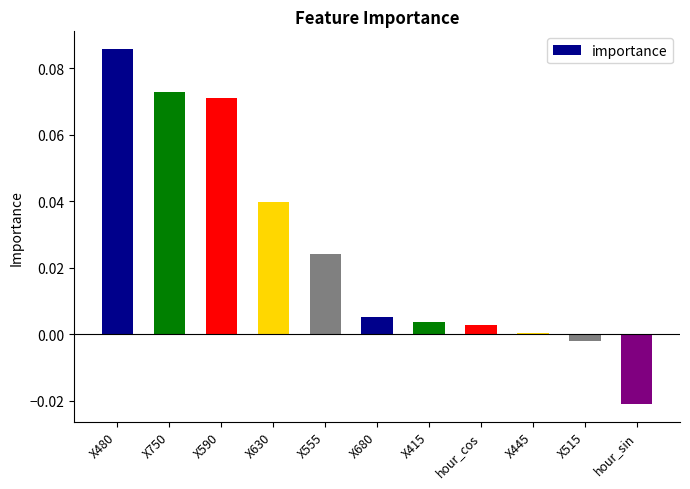

Count the number of categories in the chart.

11